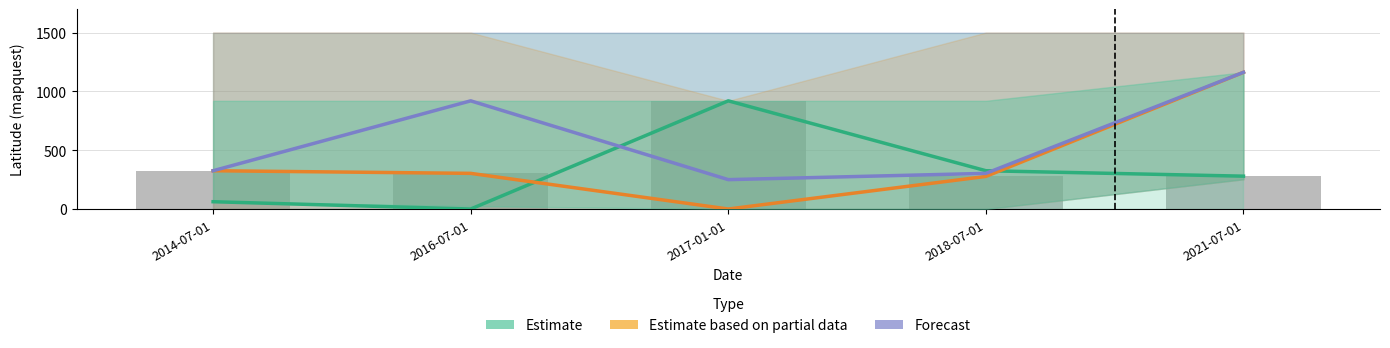

Which series has the largest total across all categories?

Forecast